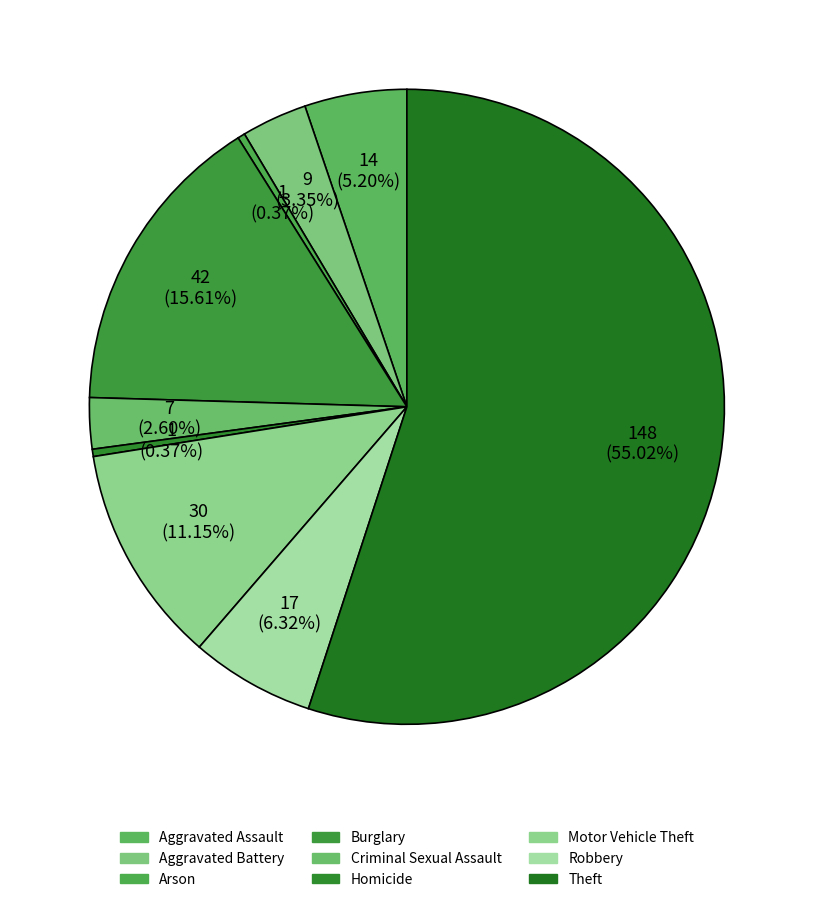

Count the number of slices in the pie.

9